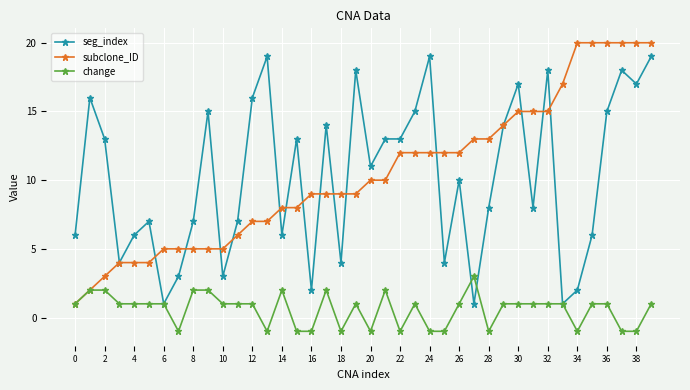

True or false: seg_index has more than 1 points higher than both neighbors.

True